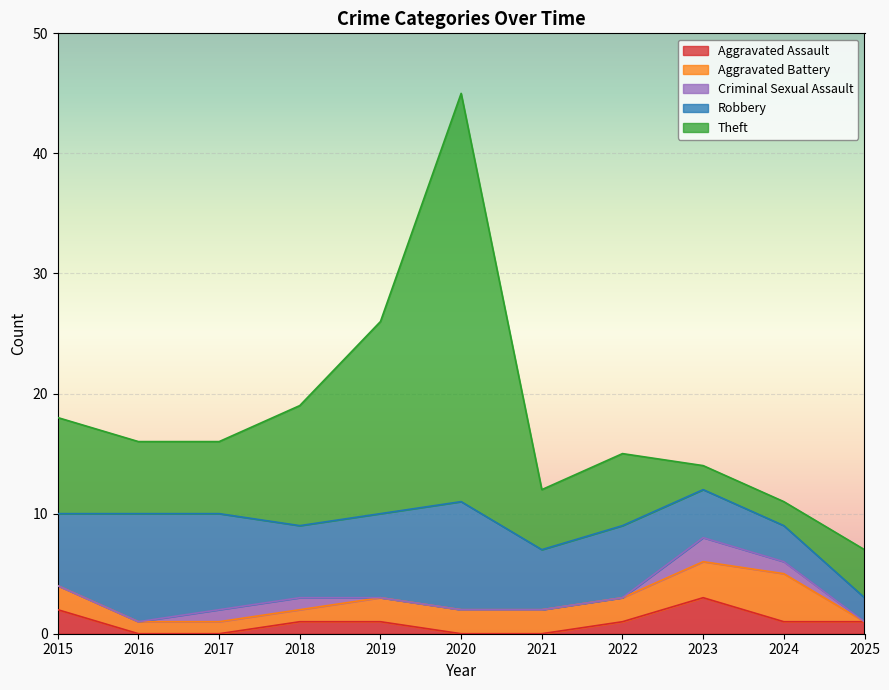

The value of Criminal Sexual Assault at 2023 is 1. True or false?

False